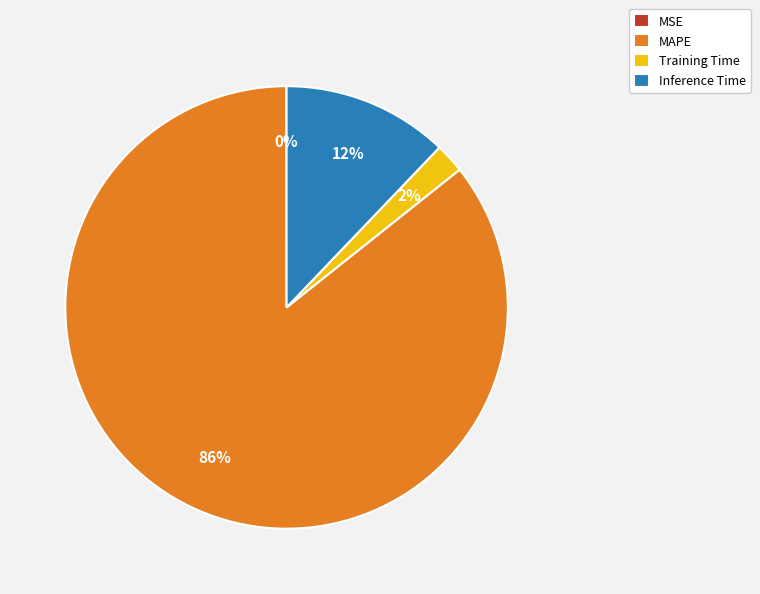

To the nearest percent, what percentage of the pie is Inference Time?

12%